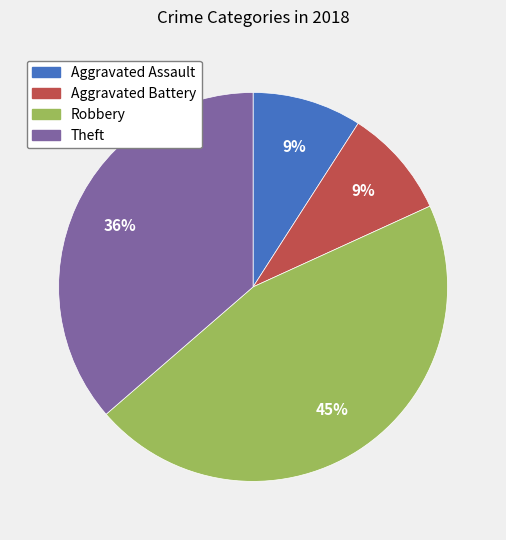

Is it true that Theft is 36% of the pie?

True